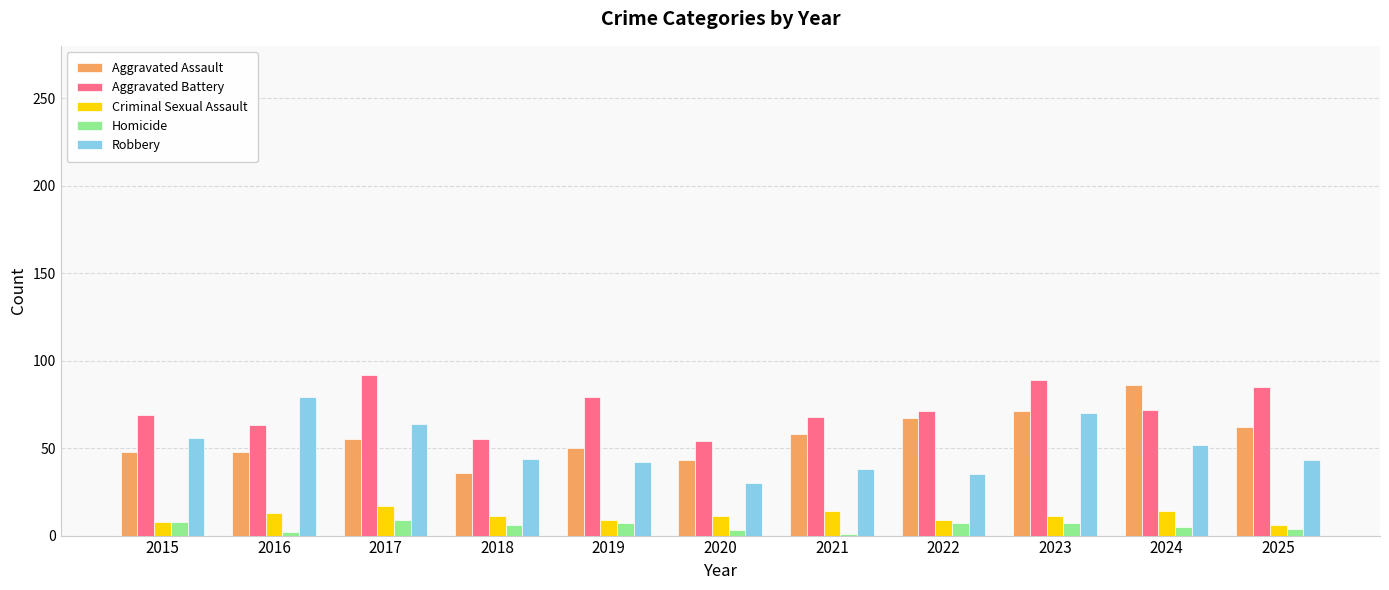

What is the spread (max minus min) of values at 2022?

64